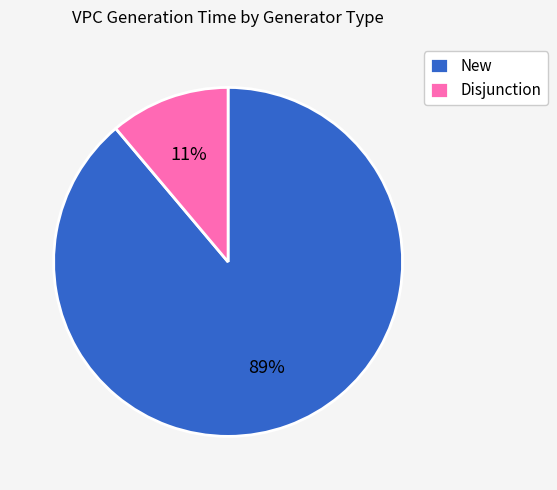

Do New and Disjunction together represent more than half of the pie?

Yes